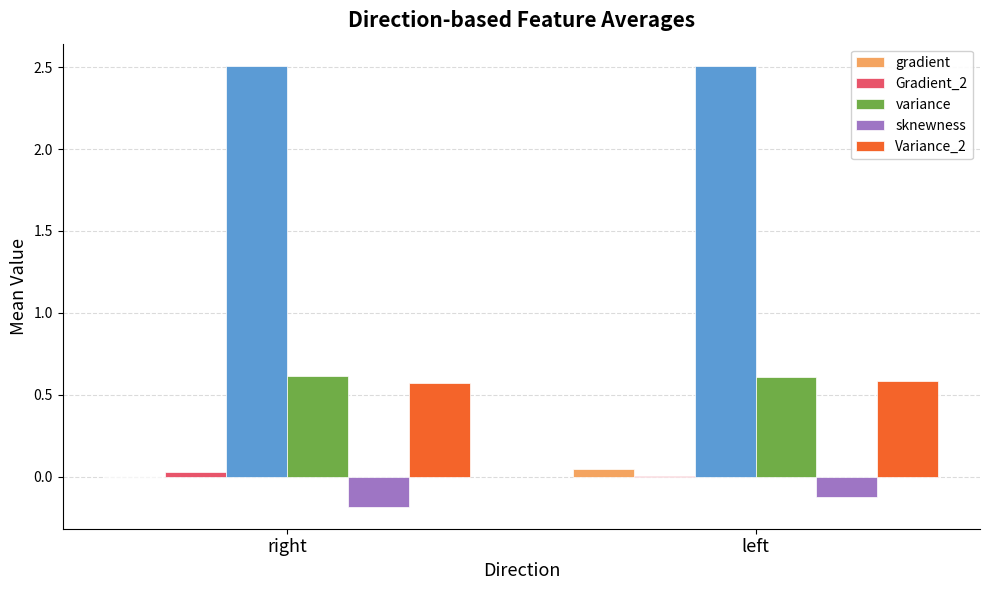

The value of Variance_2 at left is 1.0. True or false?

False